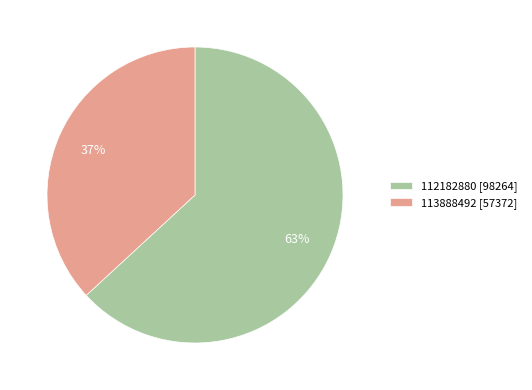

How many slices are in this pie chart?

2